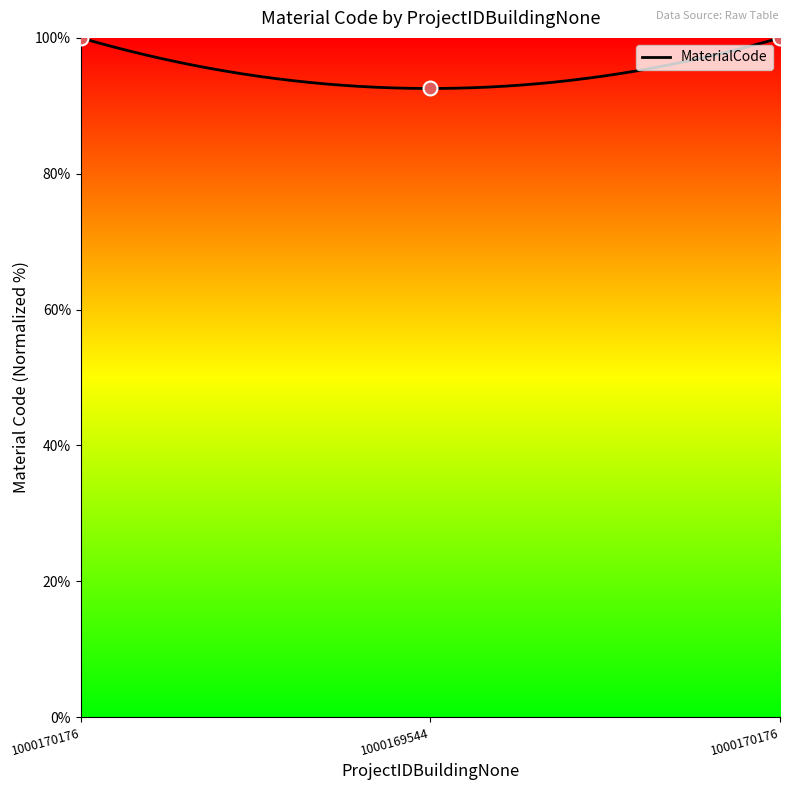

What is the change in value from 1000169544 to 1000170176?

+7.4